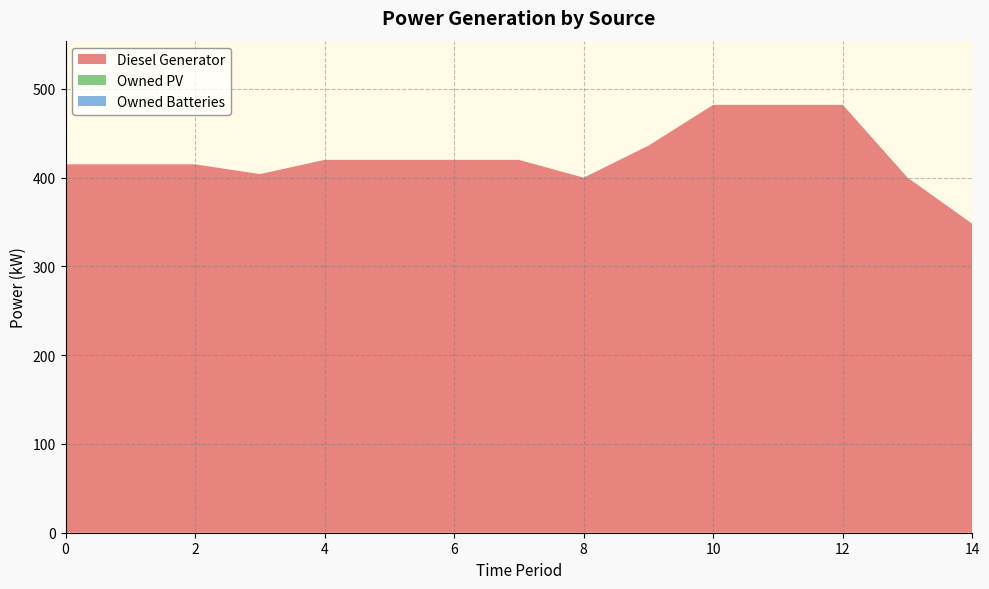

Reading right to left, extract all data points from this chart.

Diesel Generator: 14=348	13=400	12=482	11=482	10=482	9=436	8=400	7=420	6=420	5=420	4=420	3=404	2=415	1=415	0=415
Owned PV: 14=0	13=0	12=0	11=0	10=0	9=0	8=0	7=0	6=0	5=0	4=0	3=0	2=0	1=0	0=0
Owned Batteries: 14=0	13=0	12=0	11=0	10=0	9=0	8=0	7=0	6=0	5=0	4=0	3=0	2=0	1=0	0=0